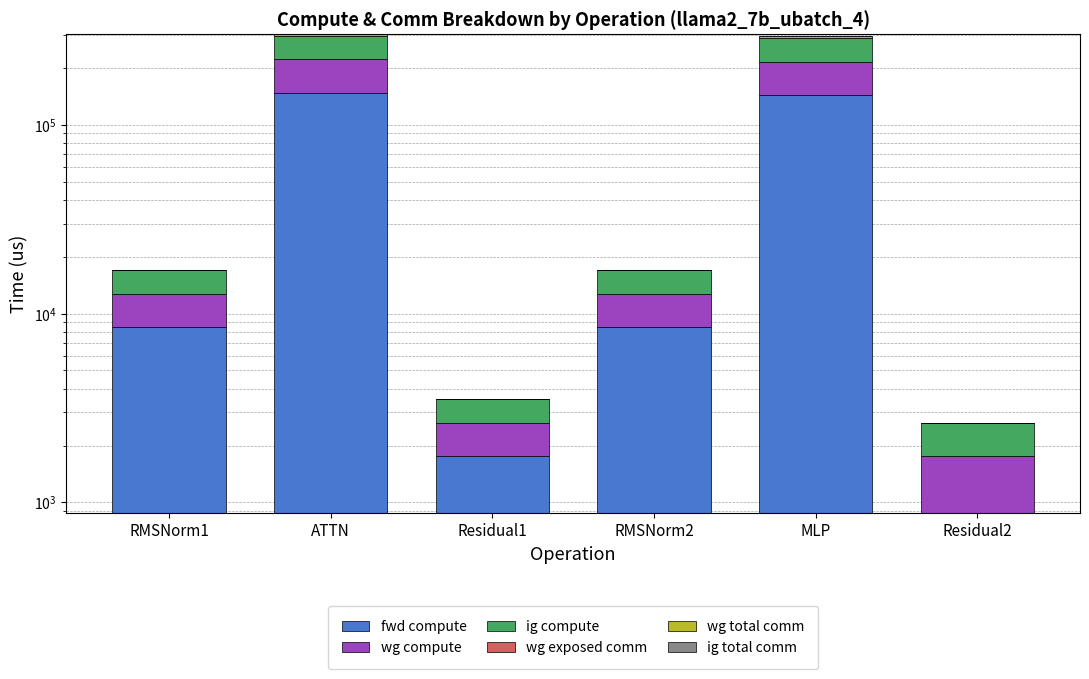

What is the difference between the maximum and minimum values in the wg compute series?

73282.4